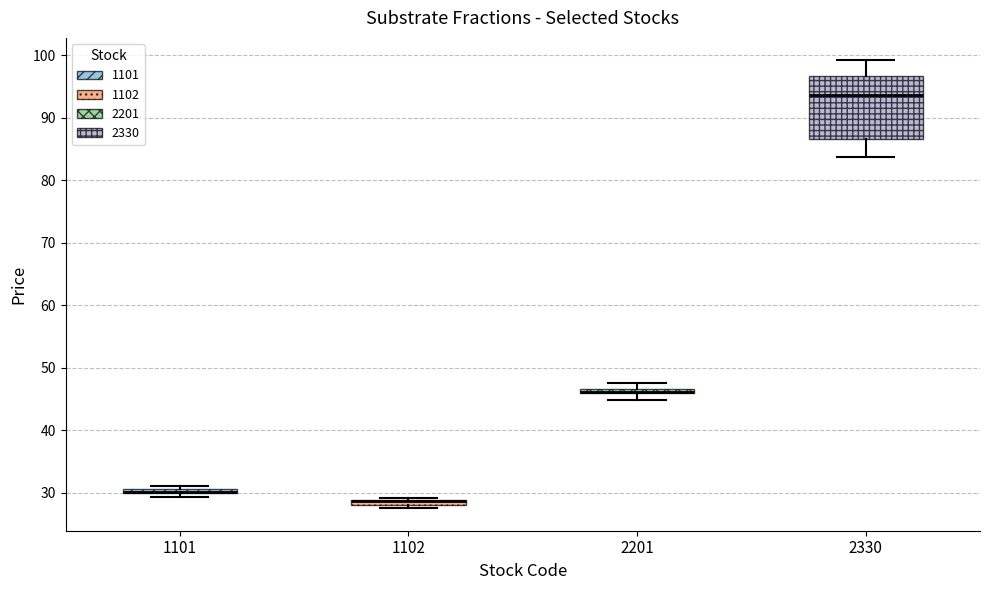

Comparing the boxes themselves (not the whiskers), which one is the tallest?

2330